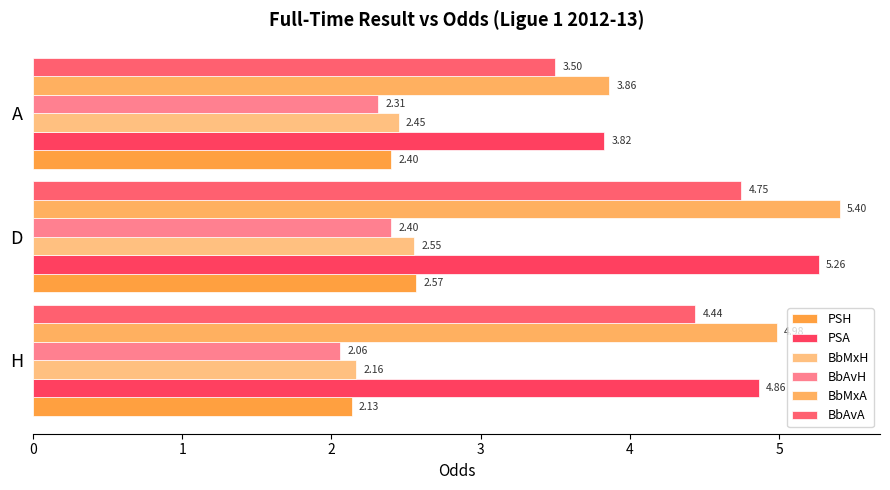

What are all the series names shown in the legend?

PSH, PSA, BbMxH, BbAvH, BbMxA, BbAvA